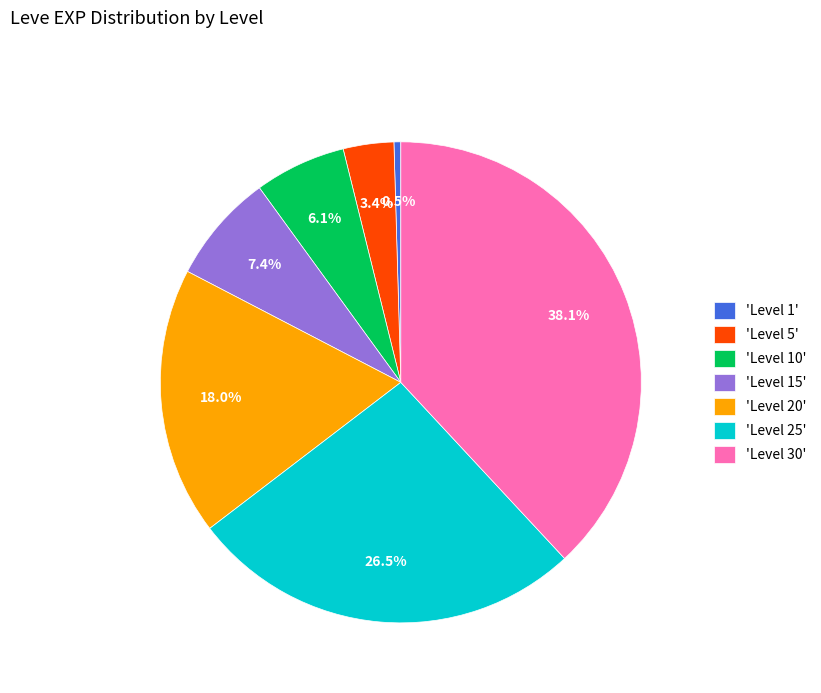

Which has a higher value, 'Level 1' or 'Level 15'?

'Level 15'